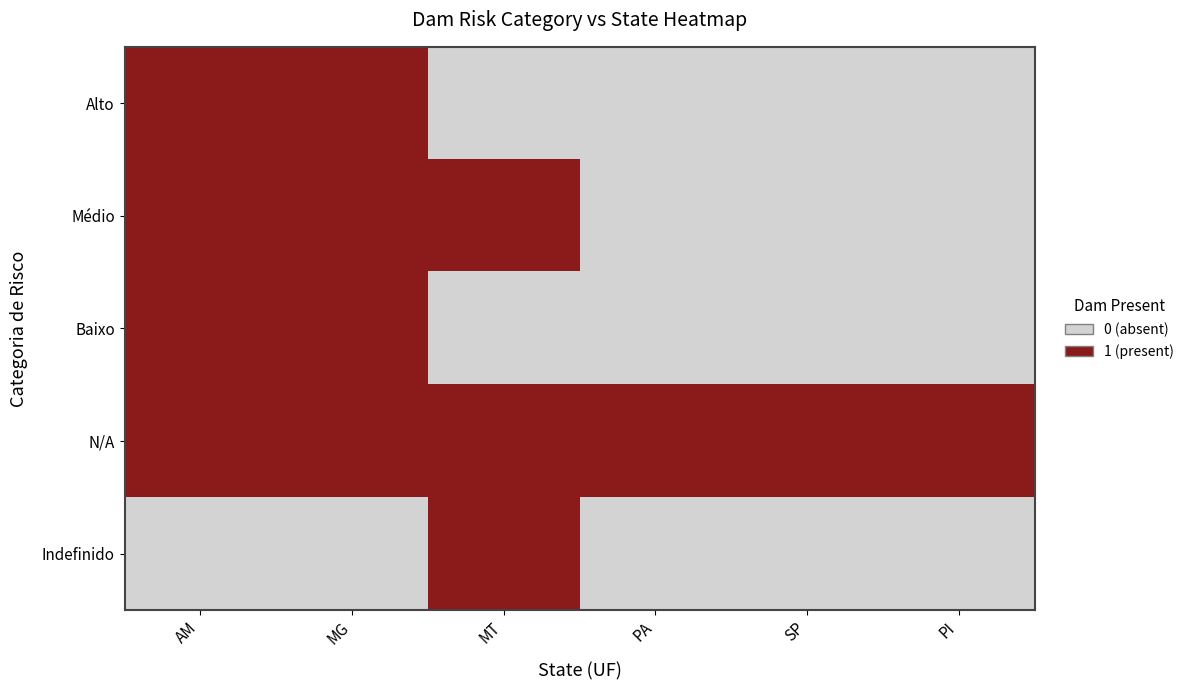

At which category is the sum across all series the highest?

AM